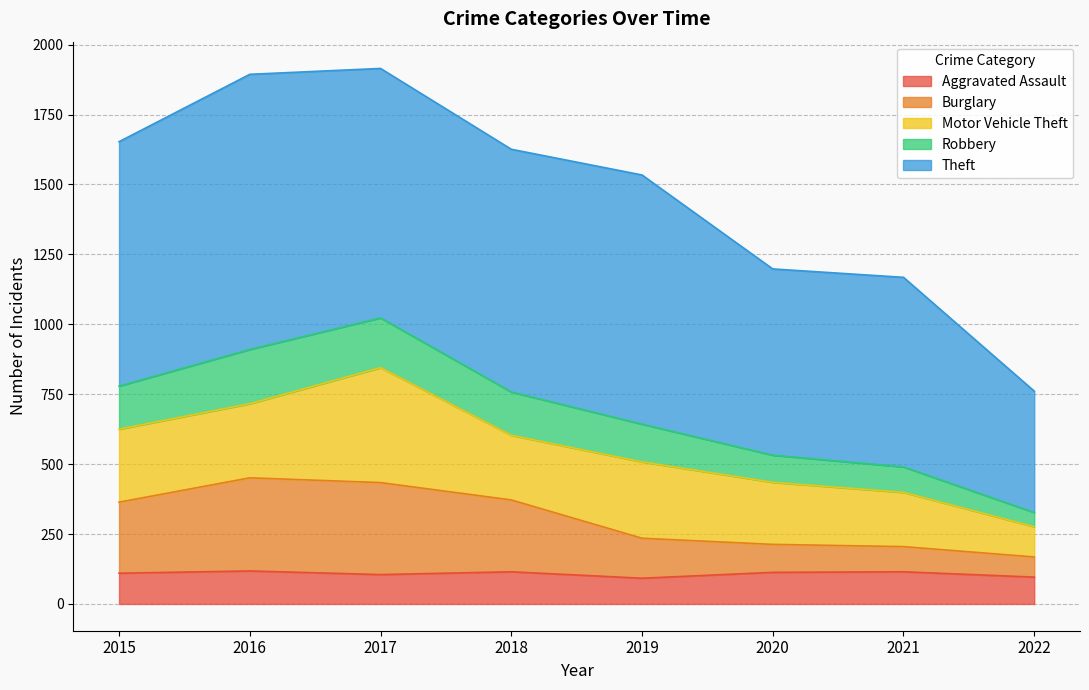

What is the sum of all Aggravated Assault values?

864